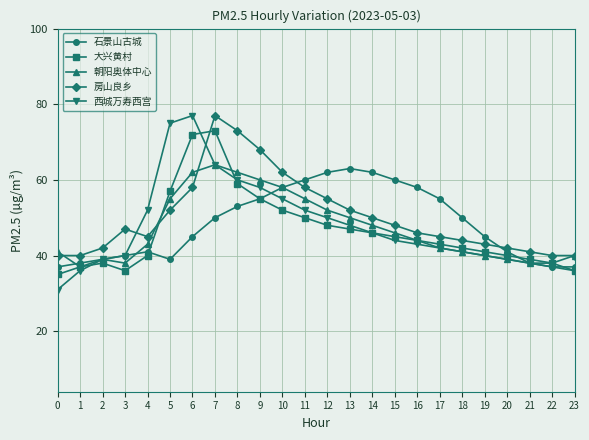

At which category does 朝阳奥体中心 reach its first local valley?

1